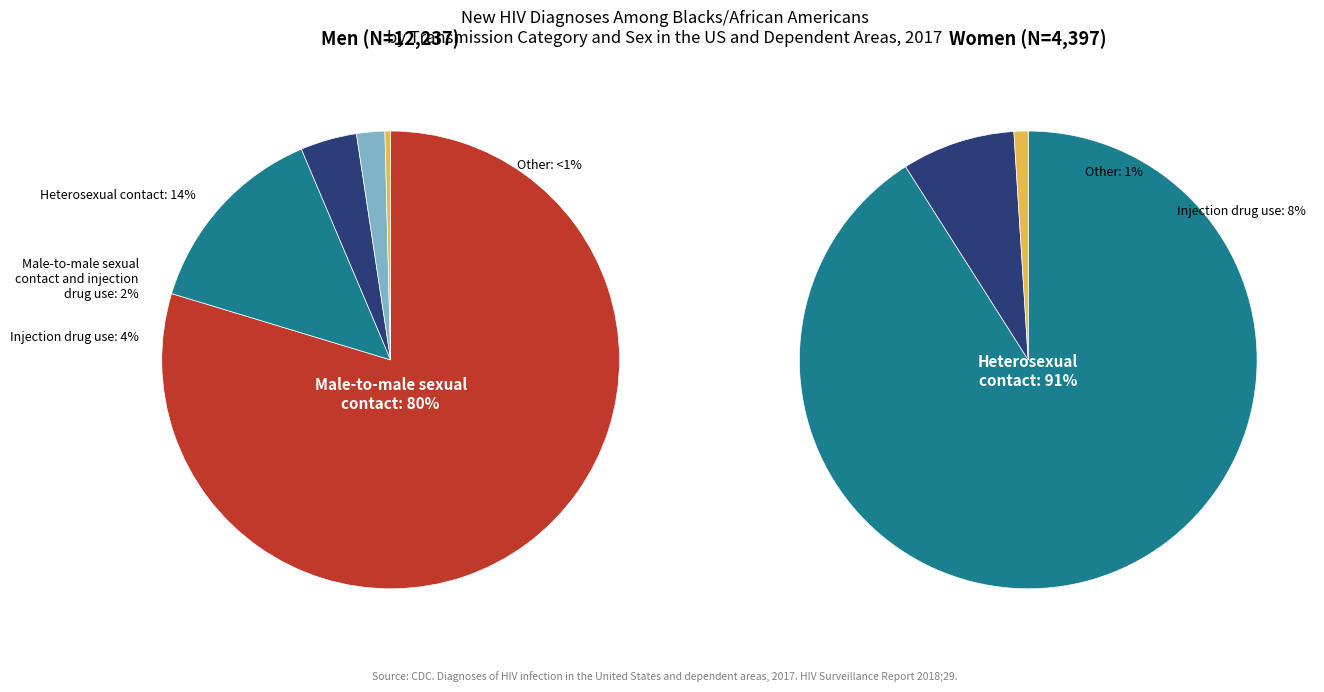

Is there any slice that represents more than half of the pie?

Yes